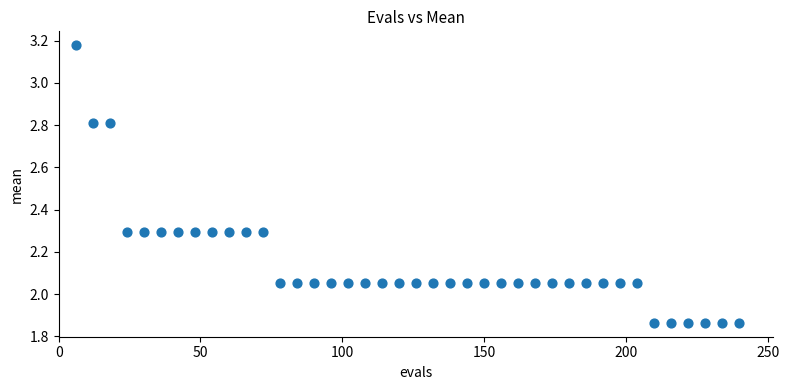

What is the range of X values (max minus min)?

234.0